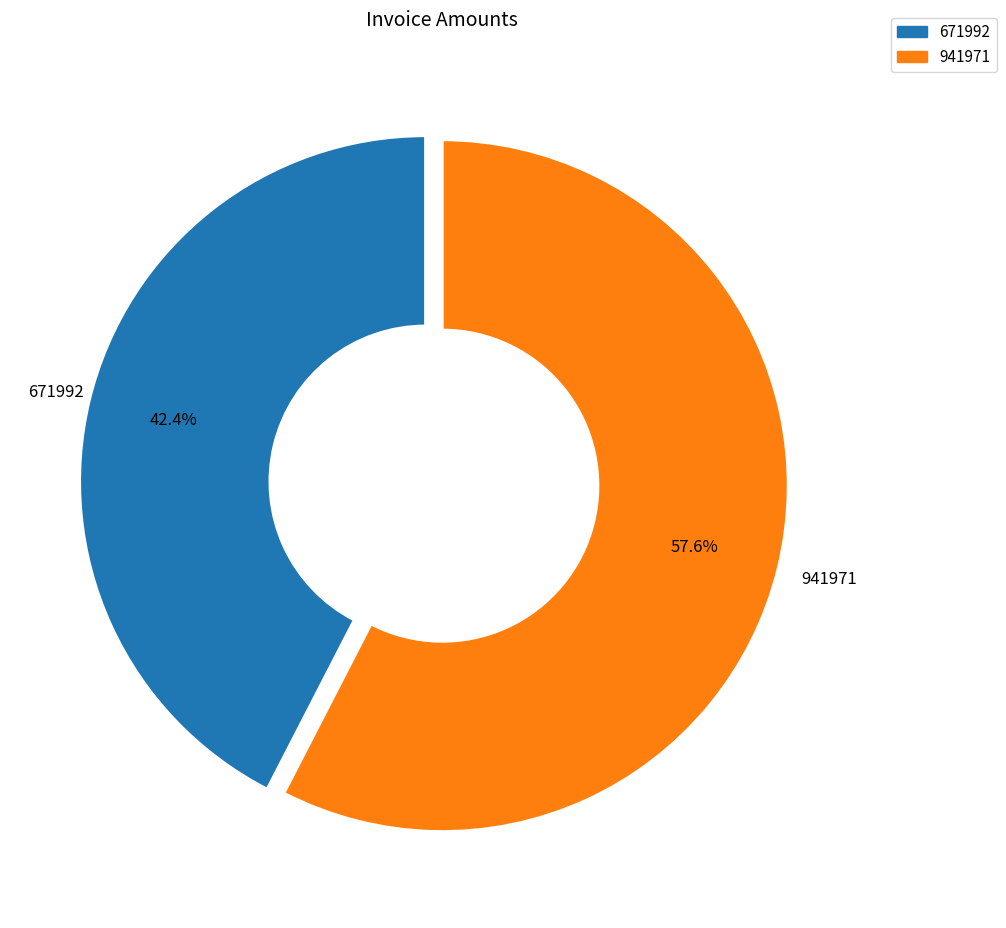

Between 941971 and 671992, which is larger?

941971